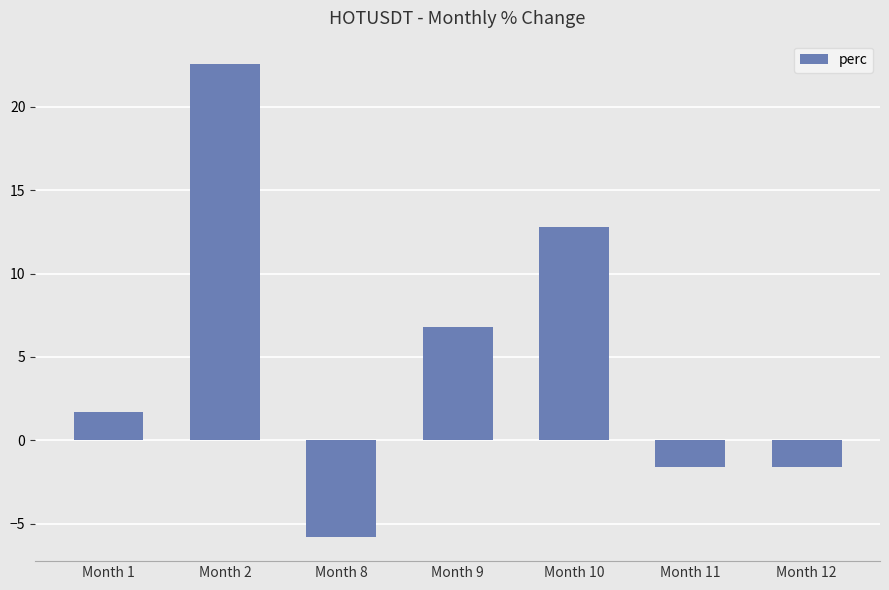

Which has a higher value, Month 1 or Month 9?

Month 9